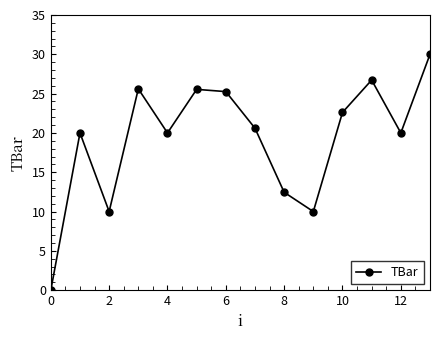

What is the maximum value shown in the chart?

30.0